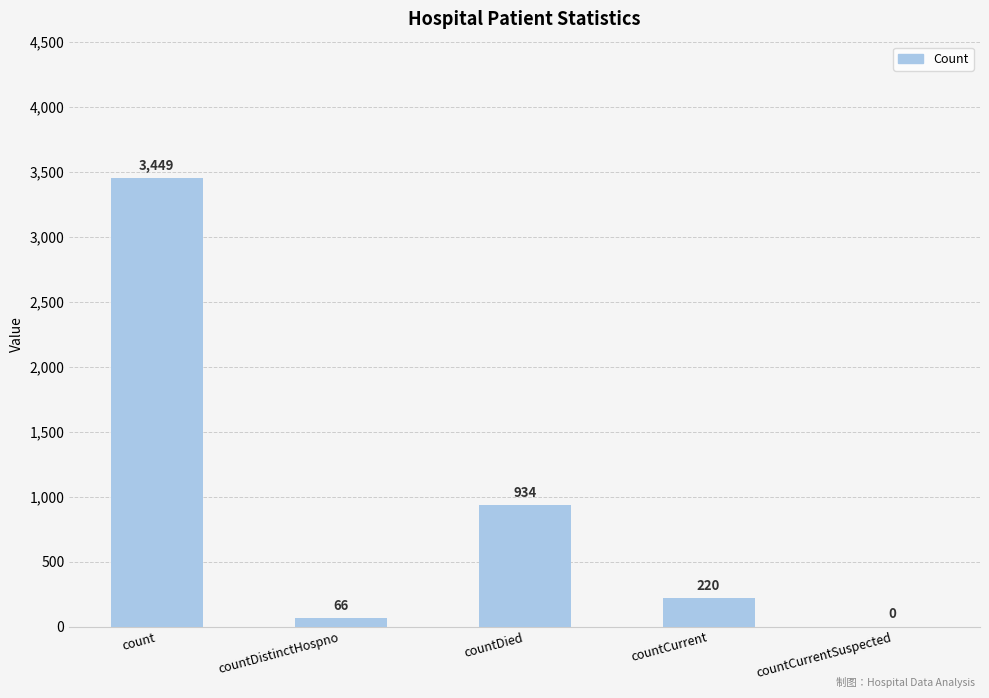

What is the difference between the values at countDistinctHospno and count?

3383